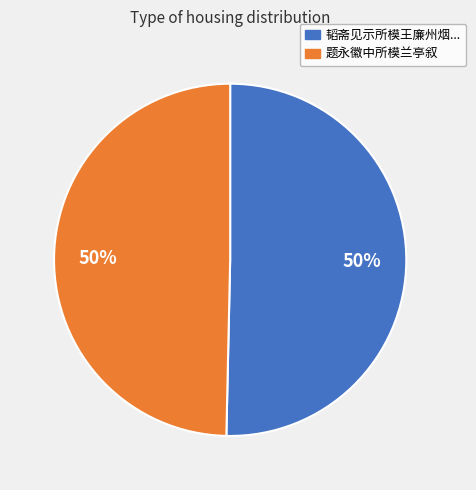

To the nearest percent, what is the average slice percentage?

50%